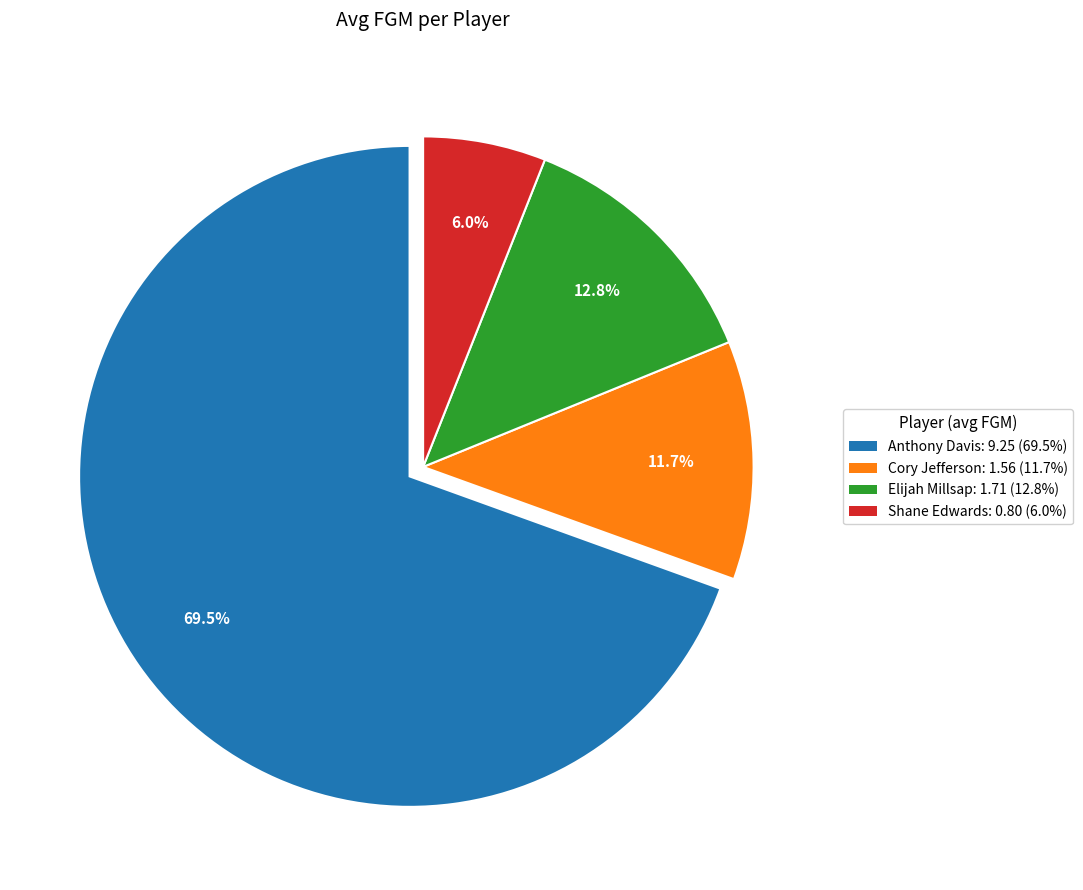

Does any single category account for the majority?

Yes